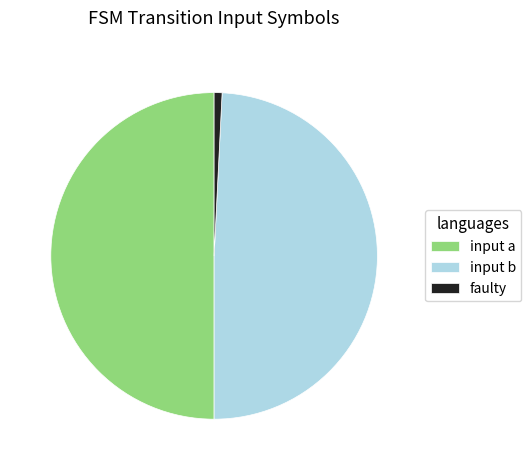

Is the sum of faulty and input a greater than half?

Yes